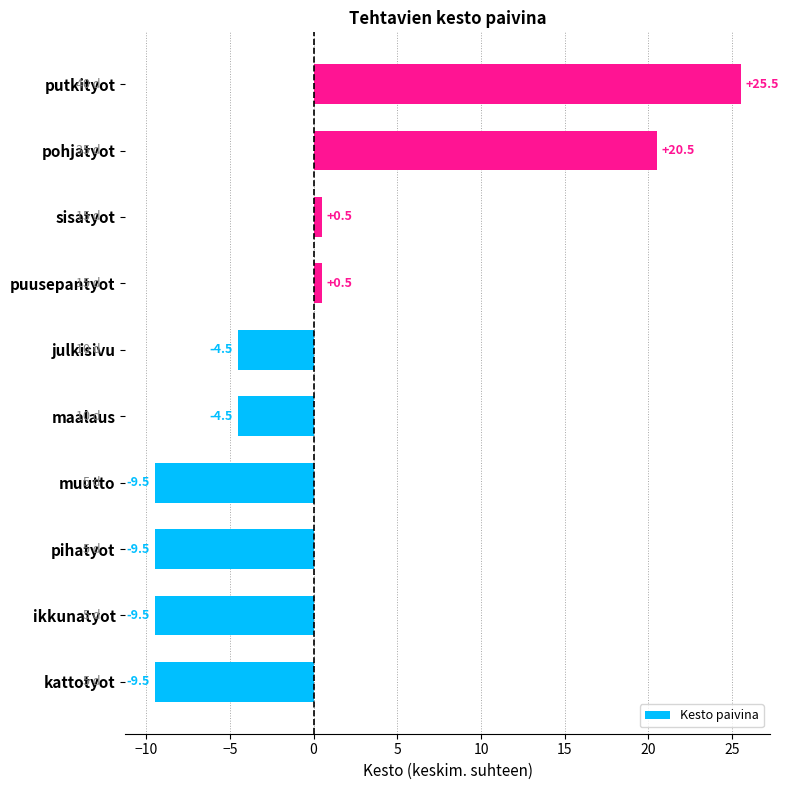

True or false: the data shows -9.5 at ikkunatyot.

True